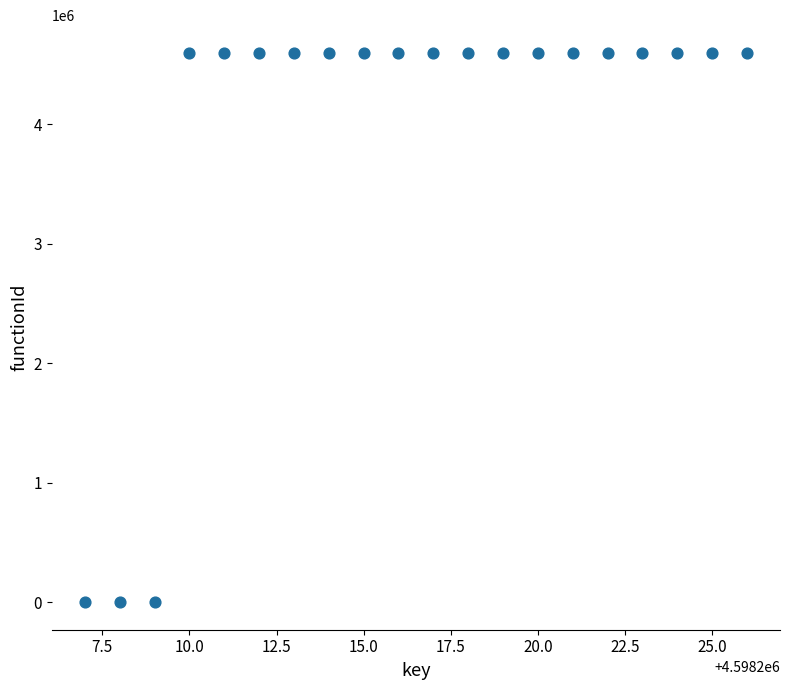

What is the range of X values (max minus min)?

19